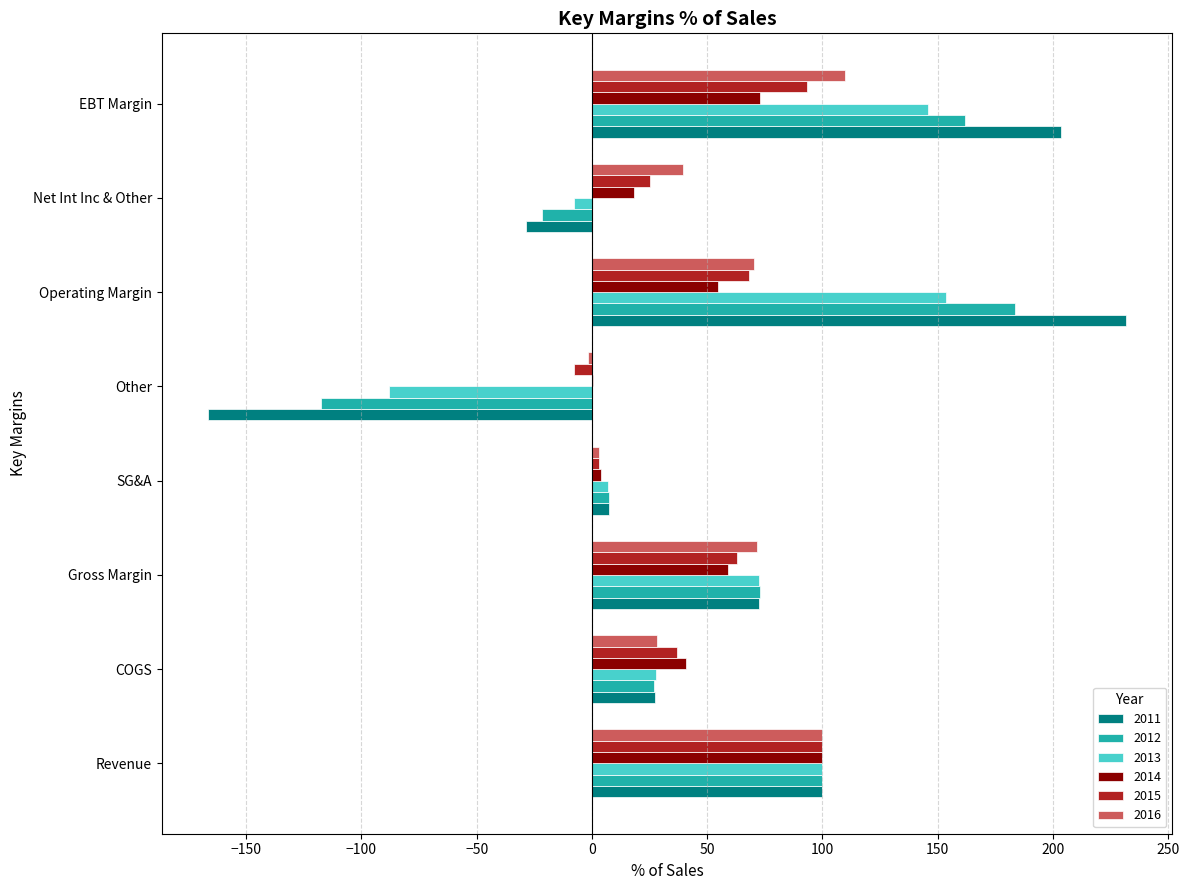

What is the maximum value for 2013?

153.7